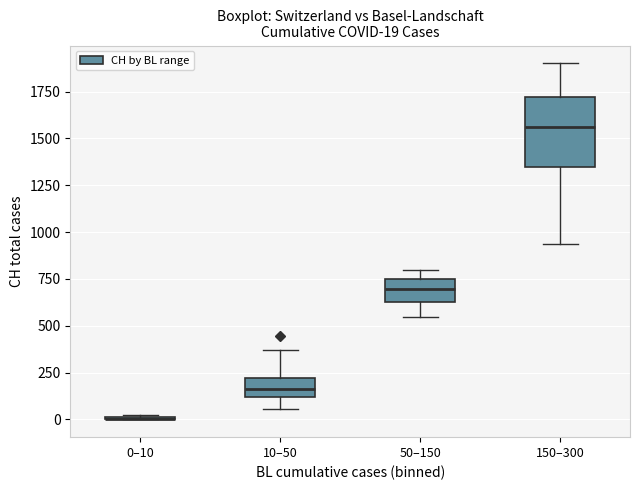

Comparing the boxes themselves (not the whiskers), which one is the tallest?

150–300